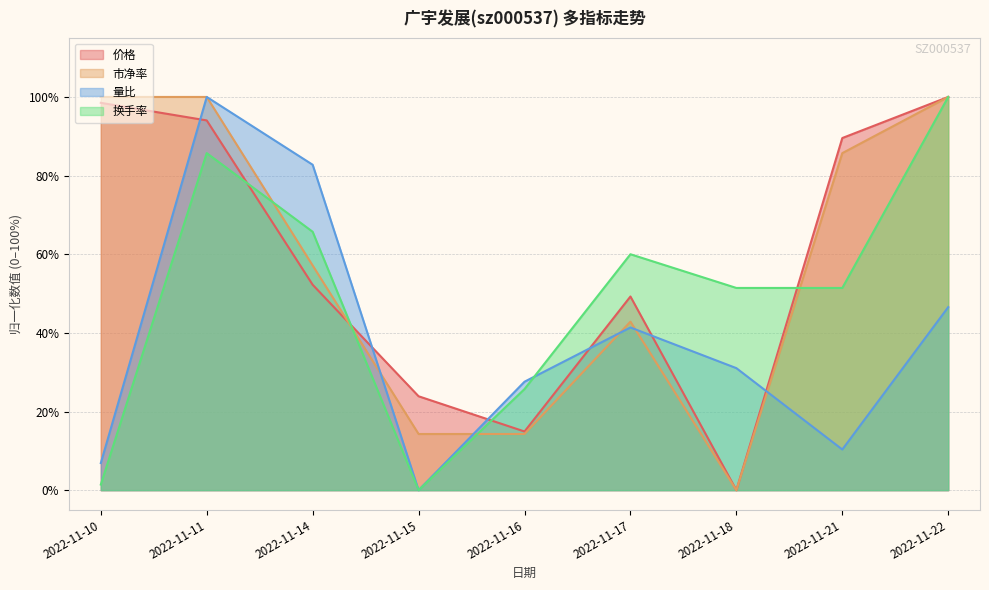

True or false: 市净率 has more than 1 points higher than both neighbors.

False